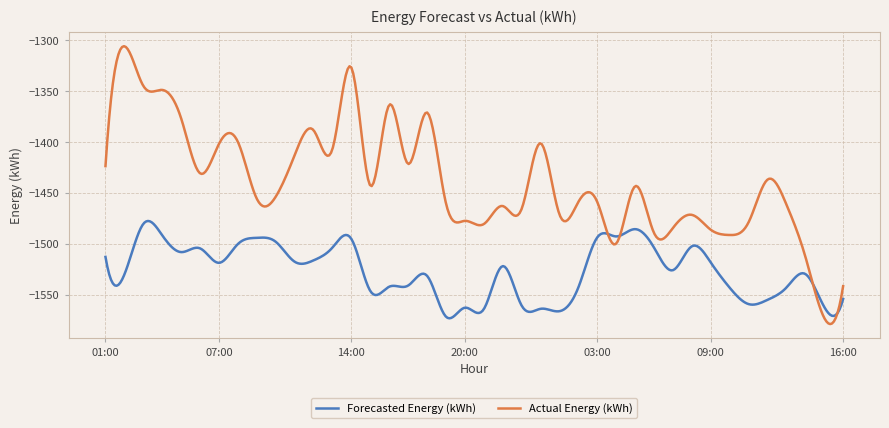

How many lines are shown in the chart?

2